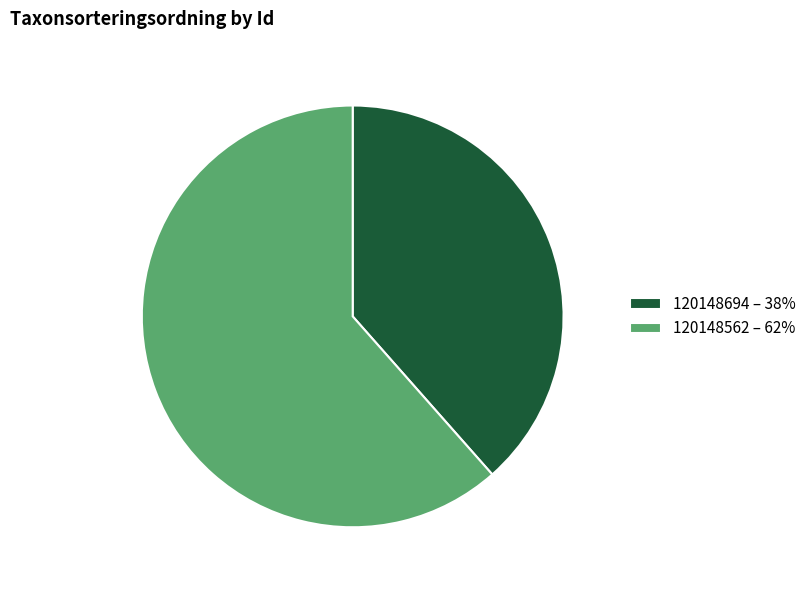

Count the number of slices in the pie.

2